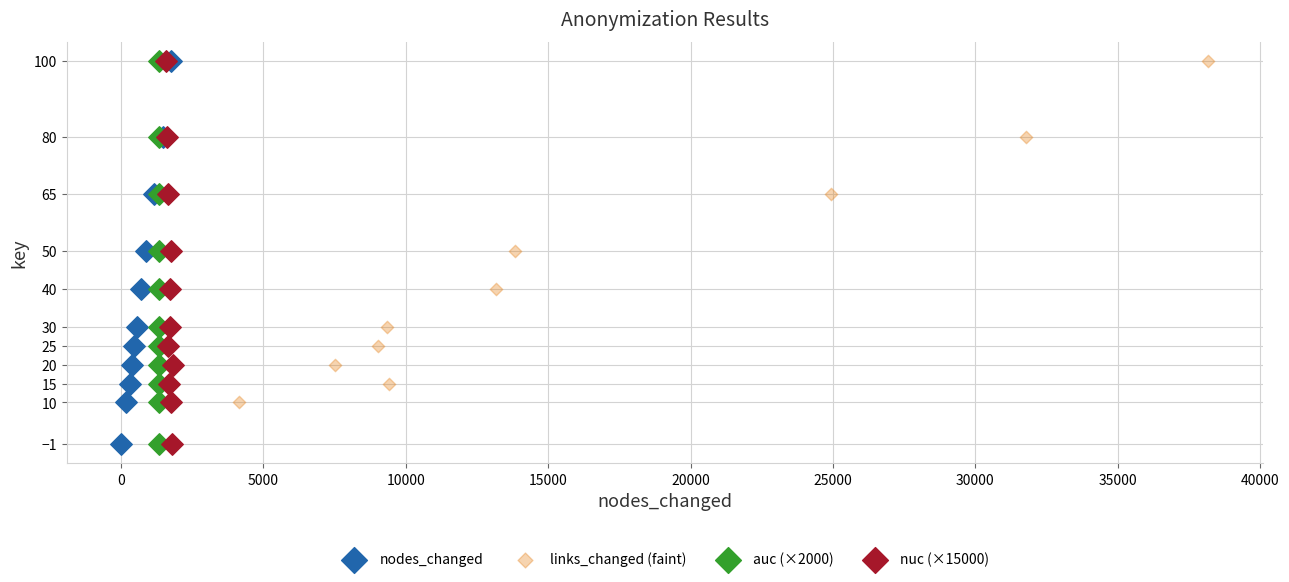

What are all the series names shown in the legend?

nodes_changed, links_changed (faint), auc (×2000), nuc (×15000)